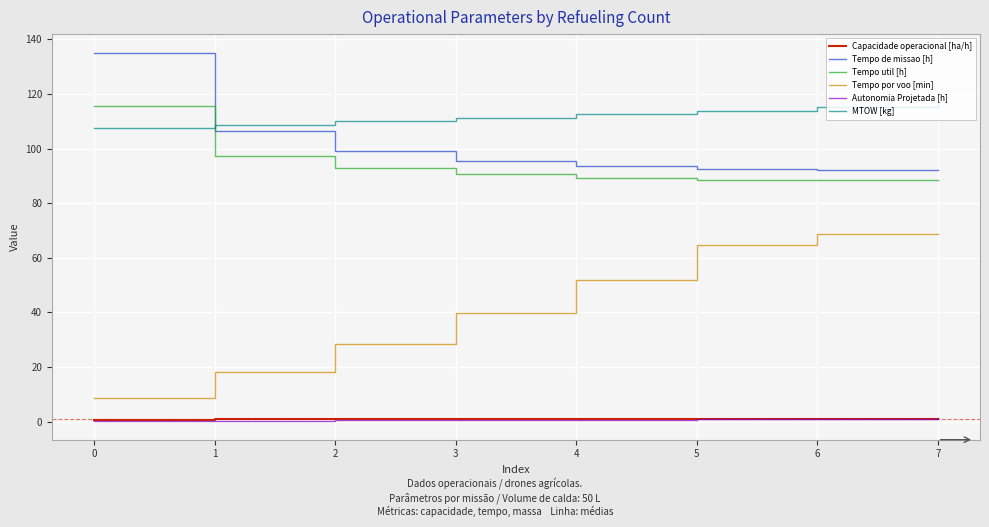

What is the average value of the MTOW [kg] series?

111.9